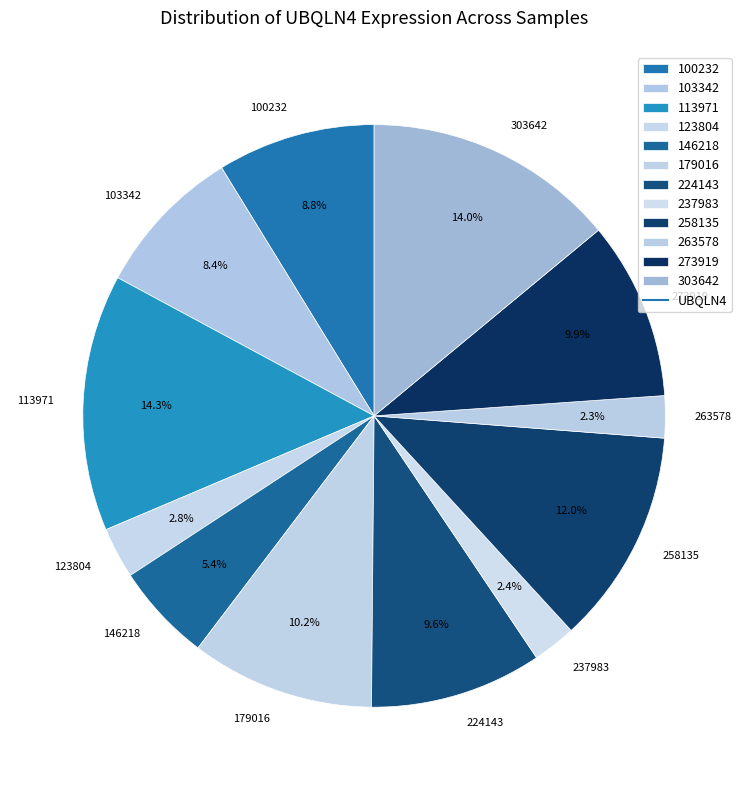

Between 103342 and 146218, which is larger?

103342